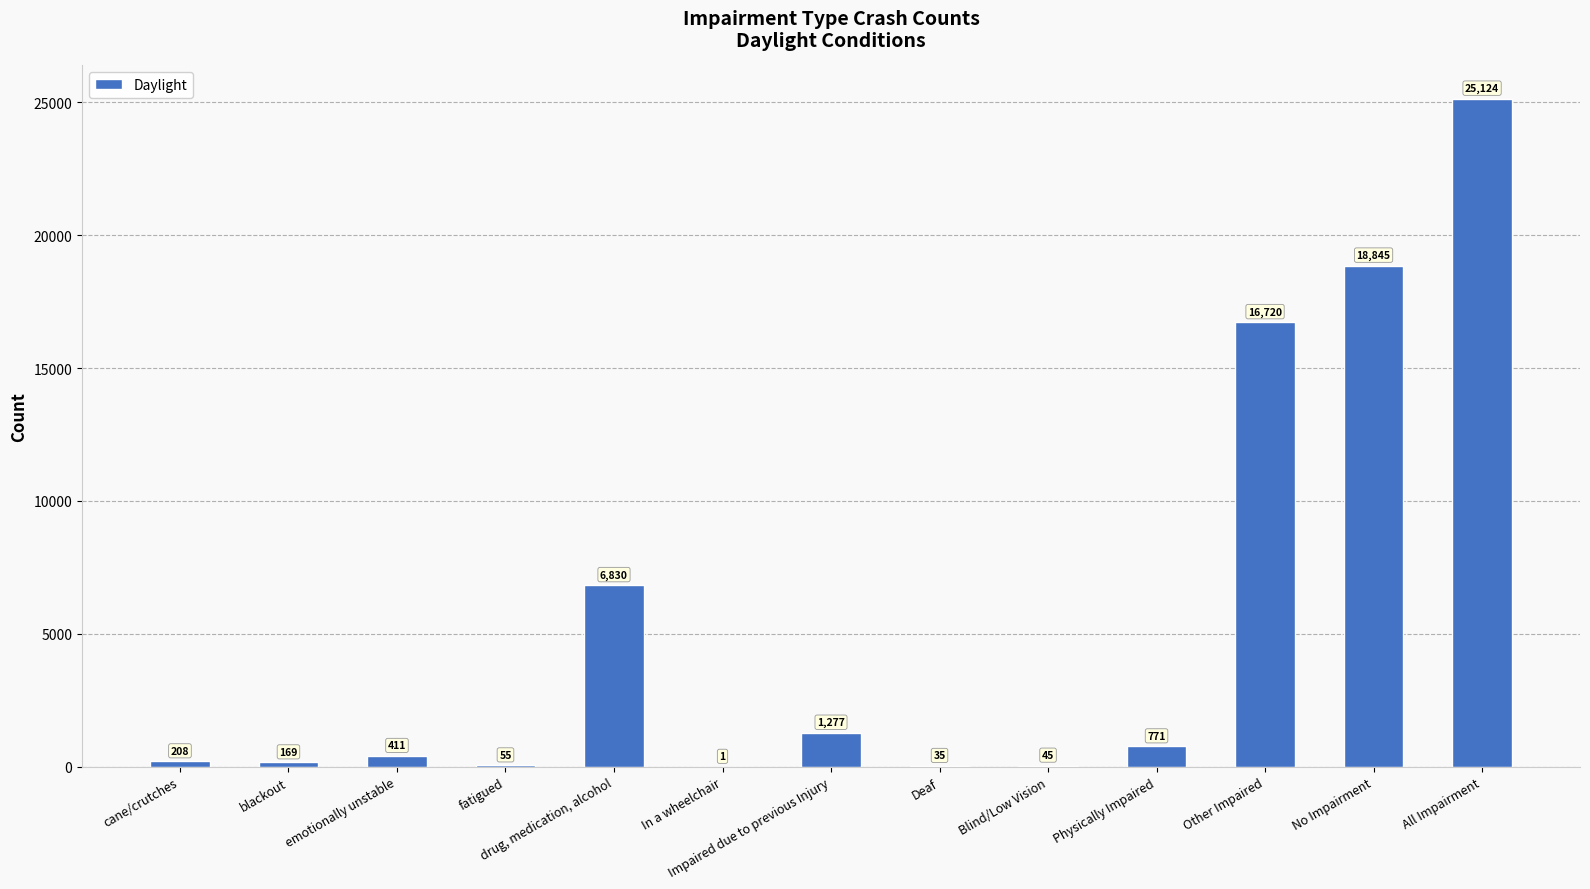

Is it true that the value at emotionally unstable is 411?

True